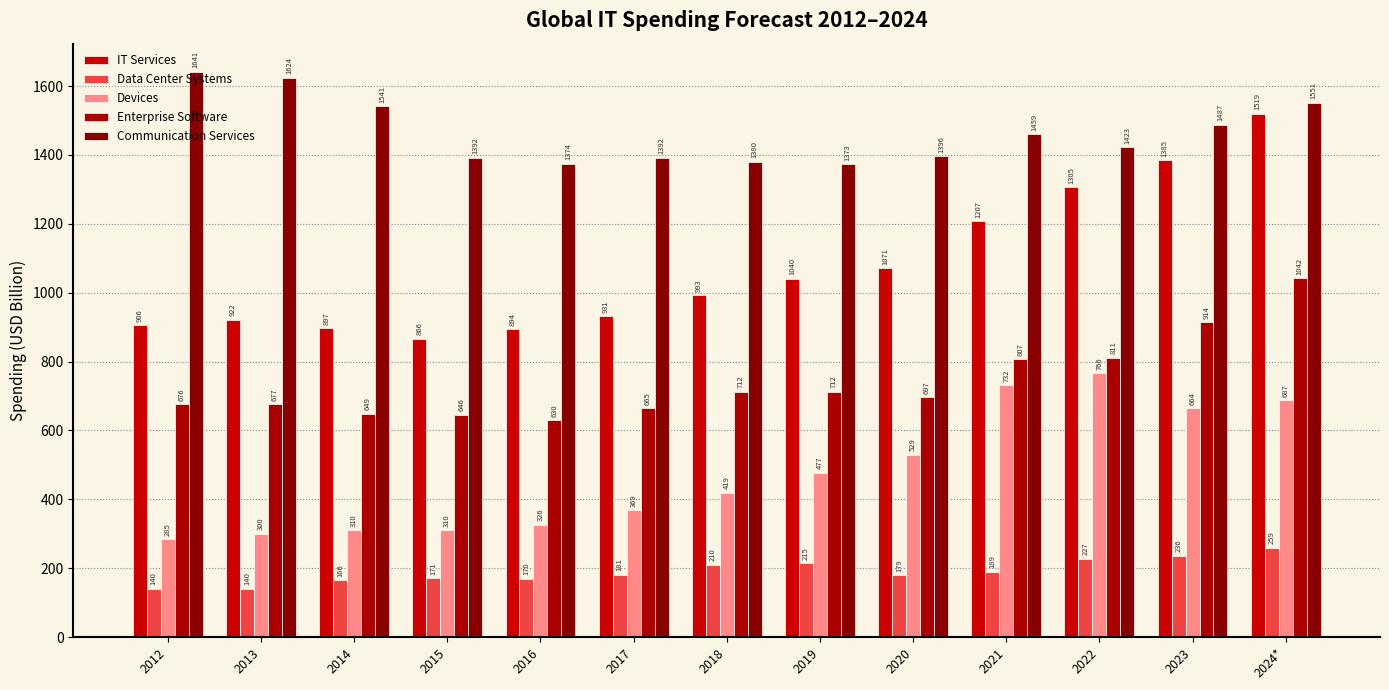

At how many categories does at least one series exceed 323?

13